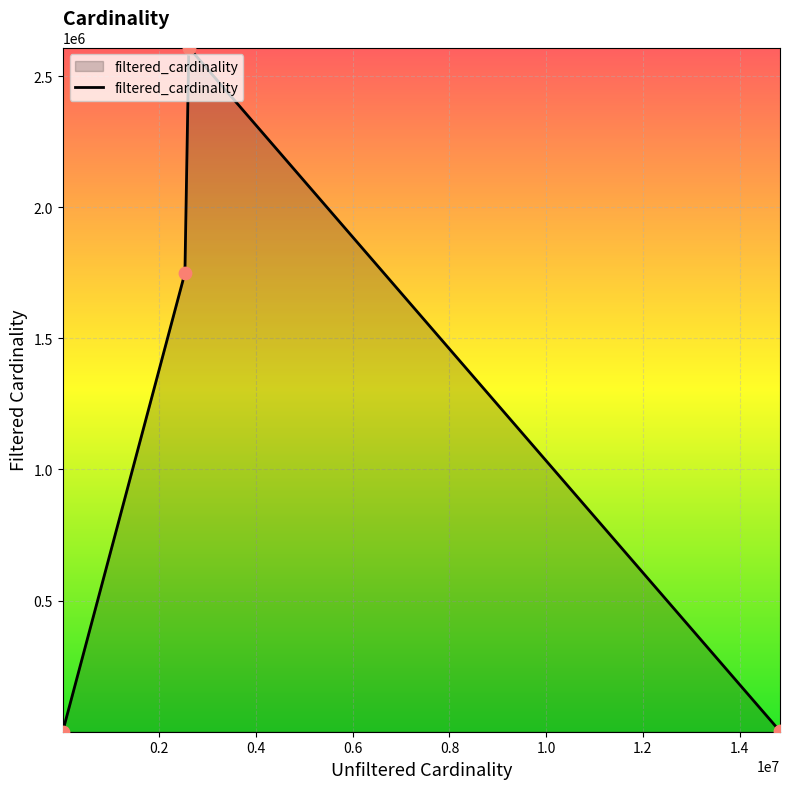

What is the difference between the maximum and minimum values?

2609128